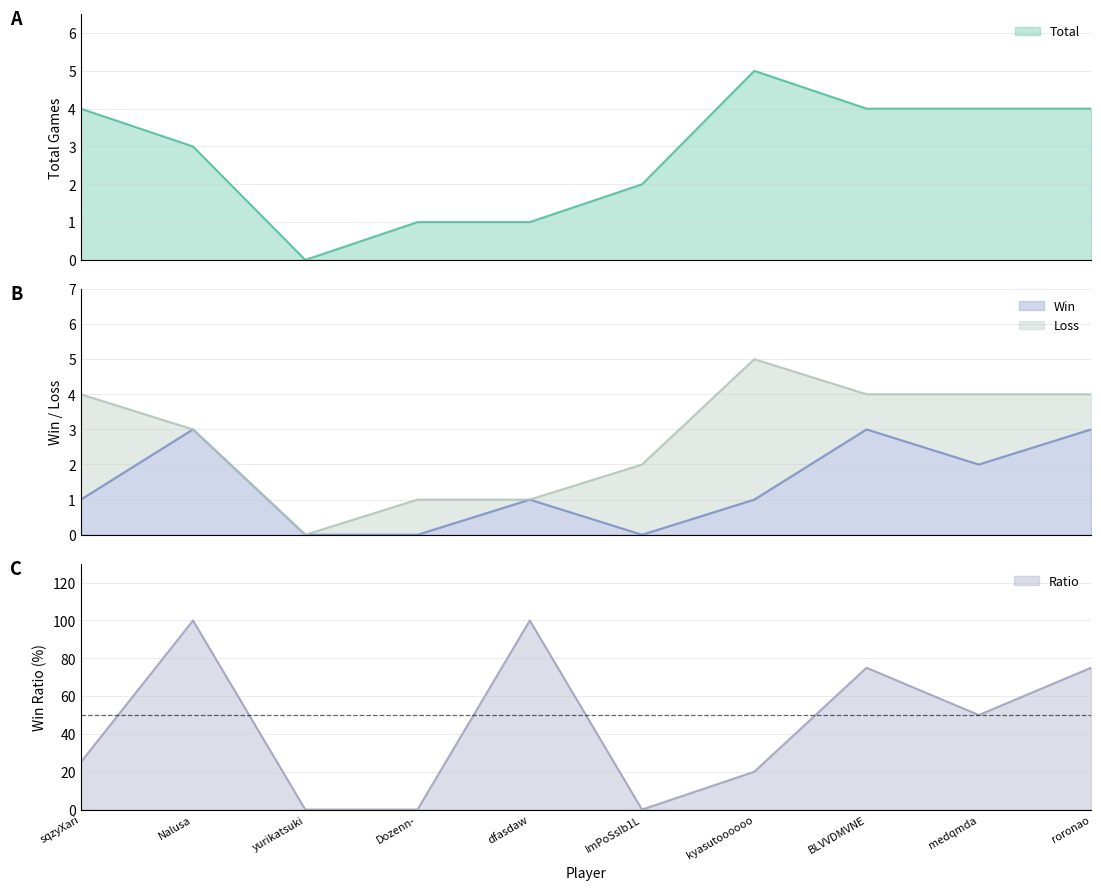

Where is the first local maximum for Ratio?

Nalusa